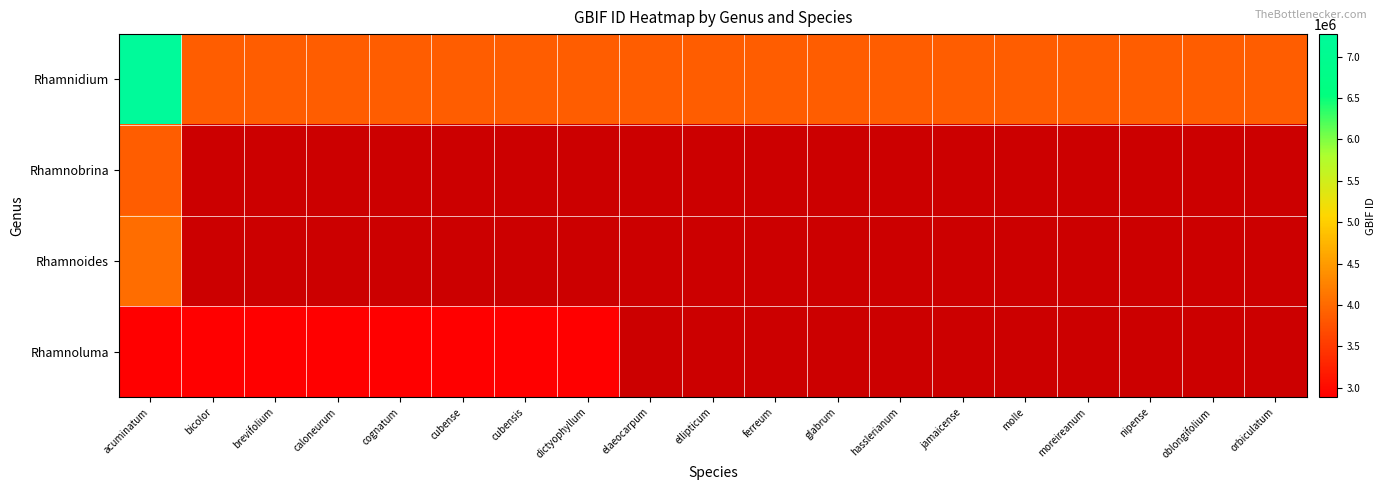

At which category is the sum across all series the highest?

acuminatum